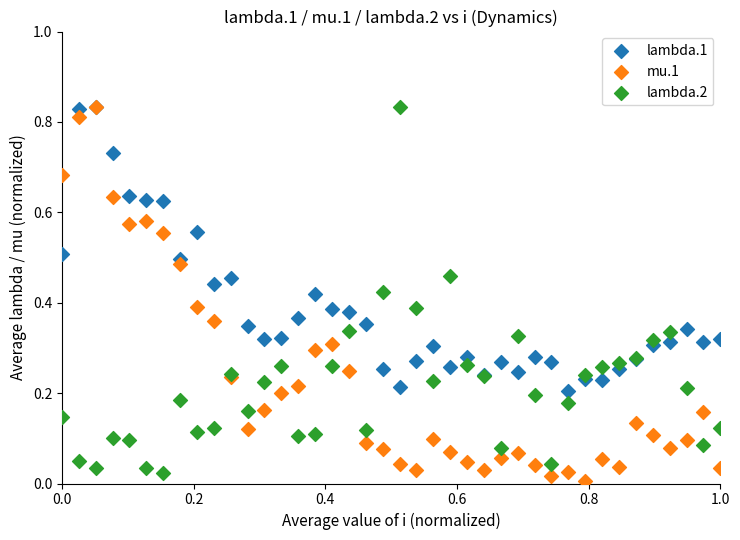

What are all the series names shown in the legend?

lambda.1, mu.1, lambda.2